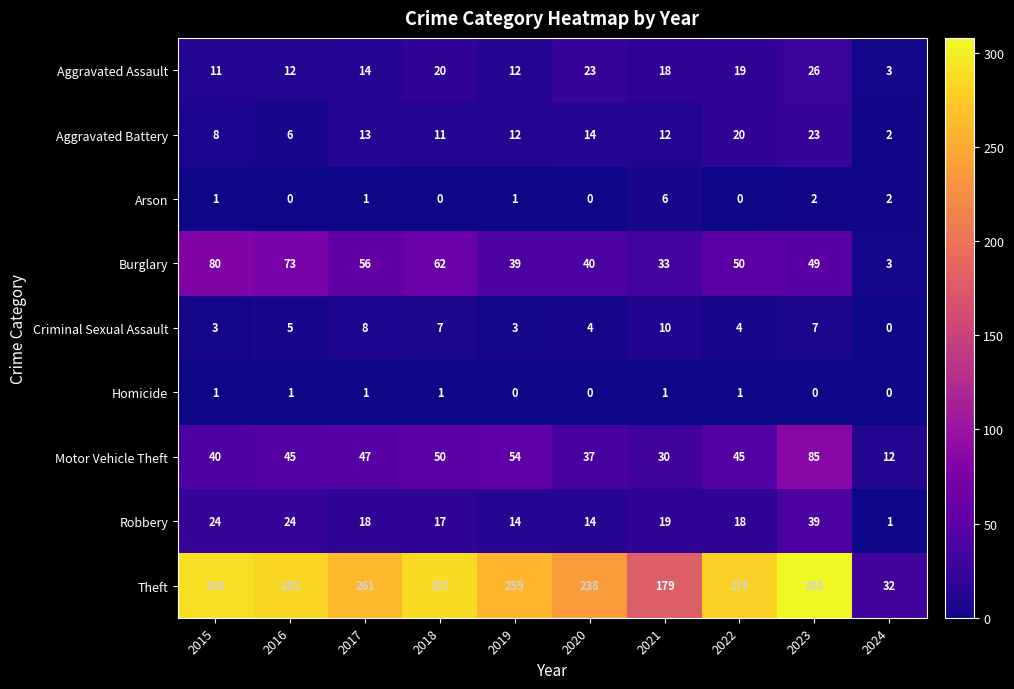

What is the difference between the Theft values at 2018 and 2015?

3